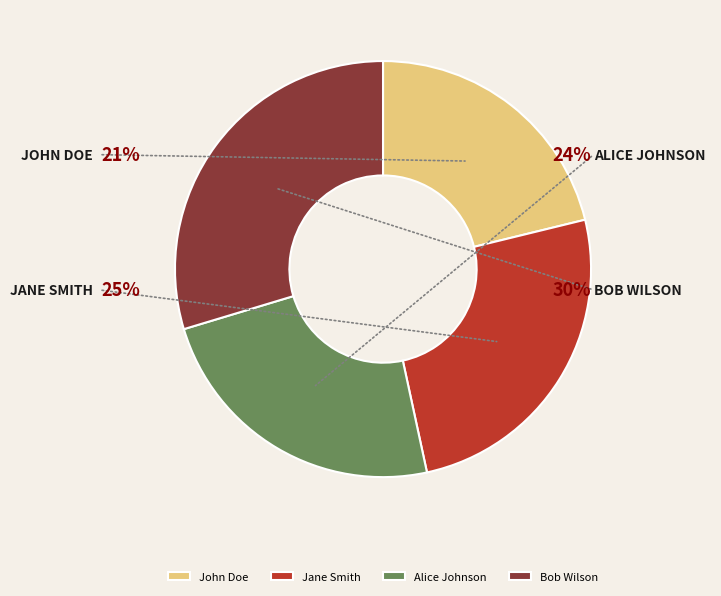

Rank the categories by value from lowest to highest.

John Doe, Alice Johnson, Jane Smith, Bob Wilson